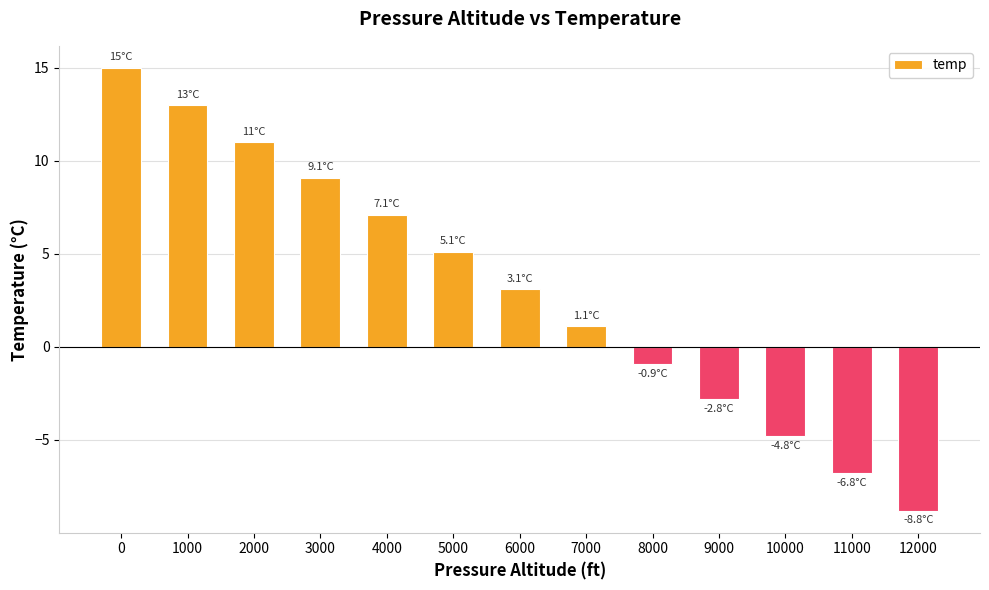

How many positive values are there?

8